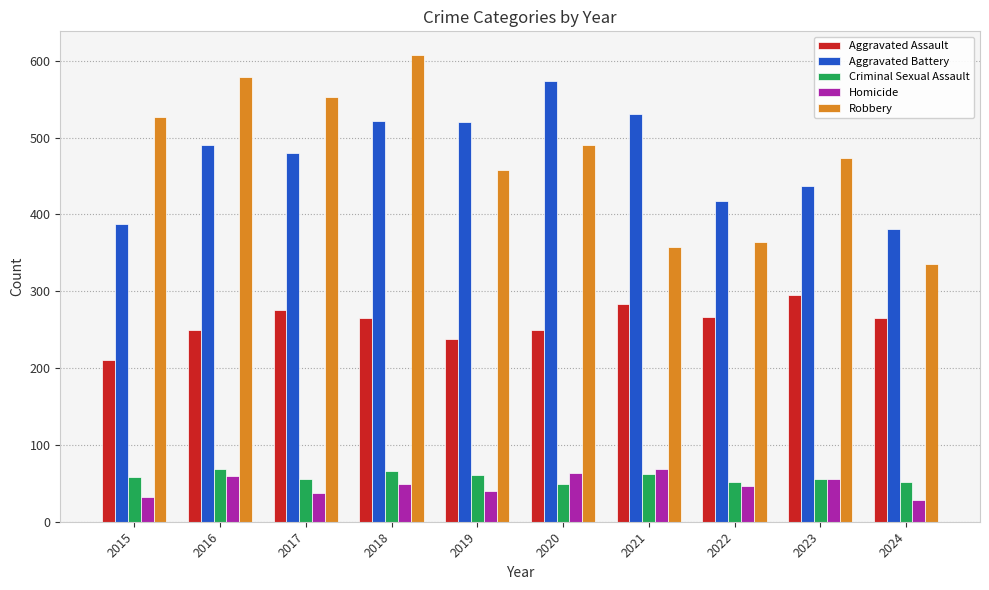

Is it true that Aggravated Battery equals 392 at 2020?

False